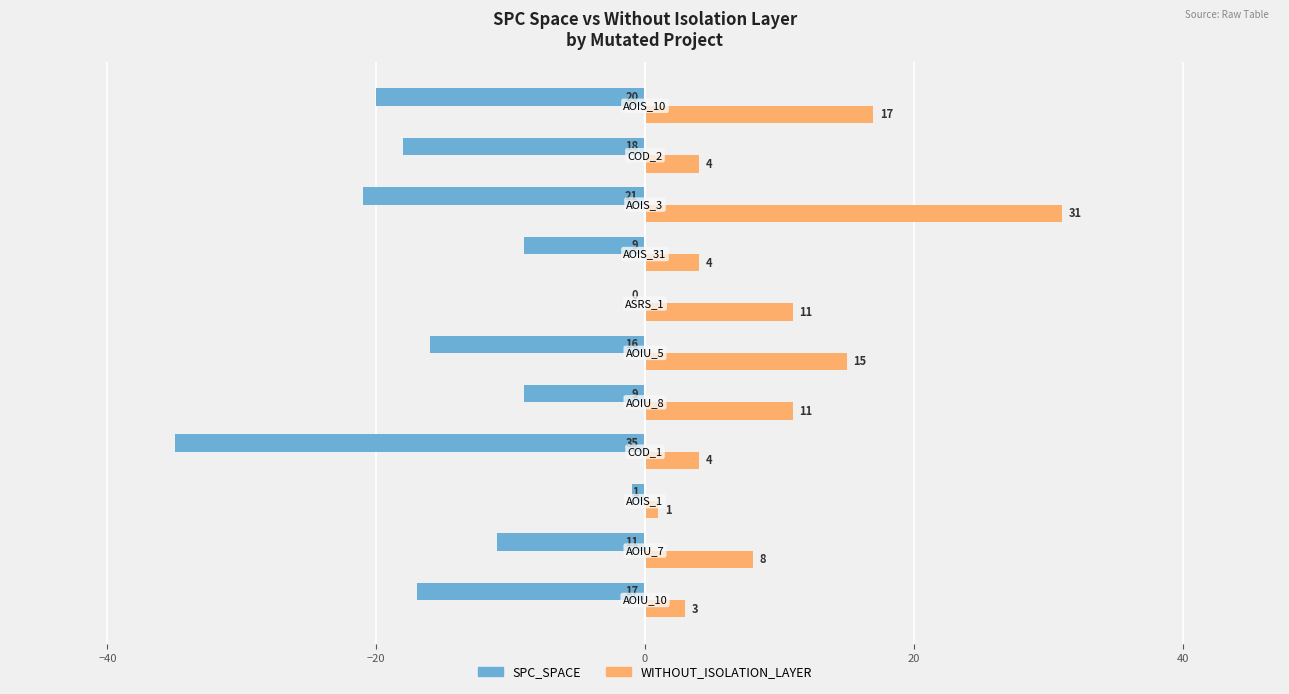

Which series has the largest range (max minus min)?

SPC_SPACE